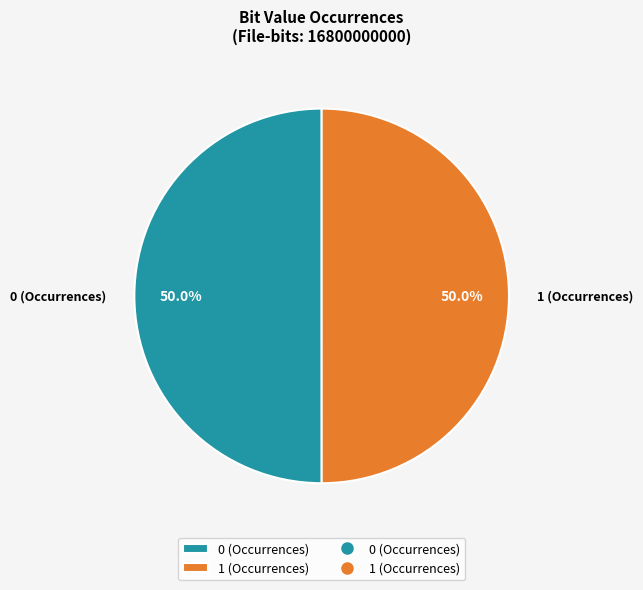

To the nearest percent, what percentage of the pie is 1 (Occurrences)?

50%